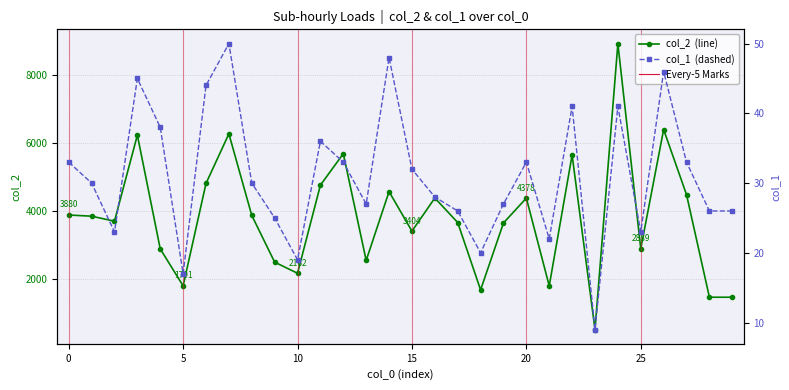

Which category has the lowest value in the col_1 series?

23